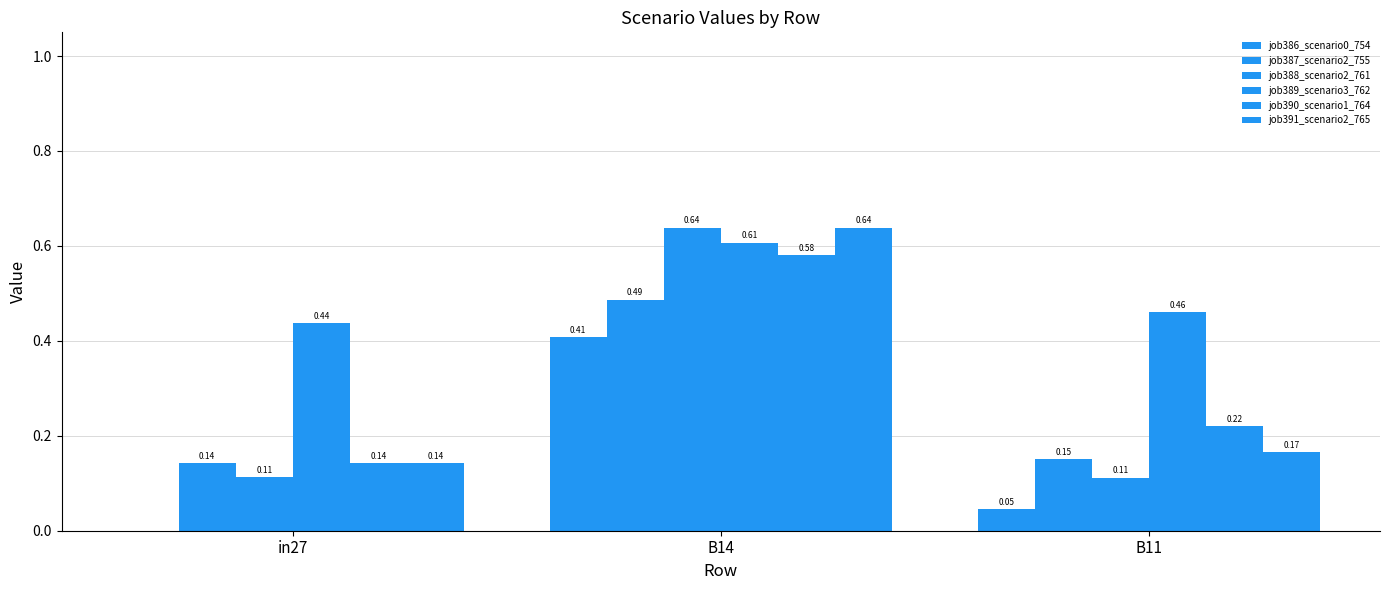

Count the number of data series in this chart.

6